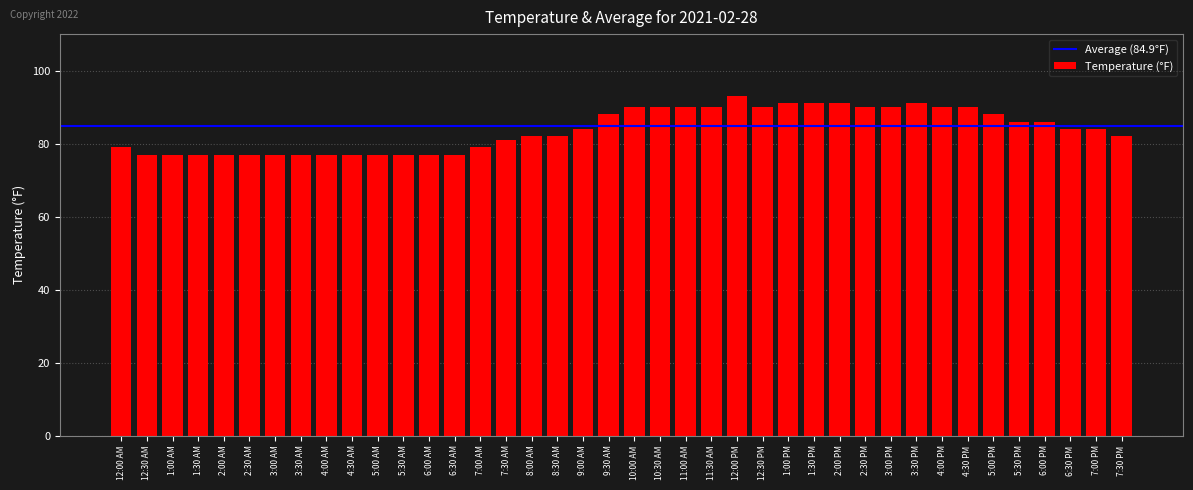

Approximately how many times larger is the value at 6:00 AM compared to 12:00 AM?

1.0